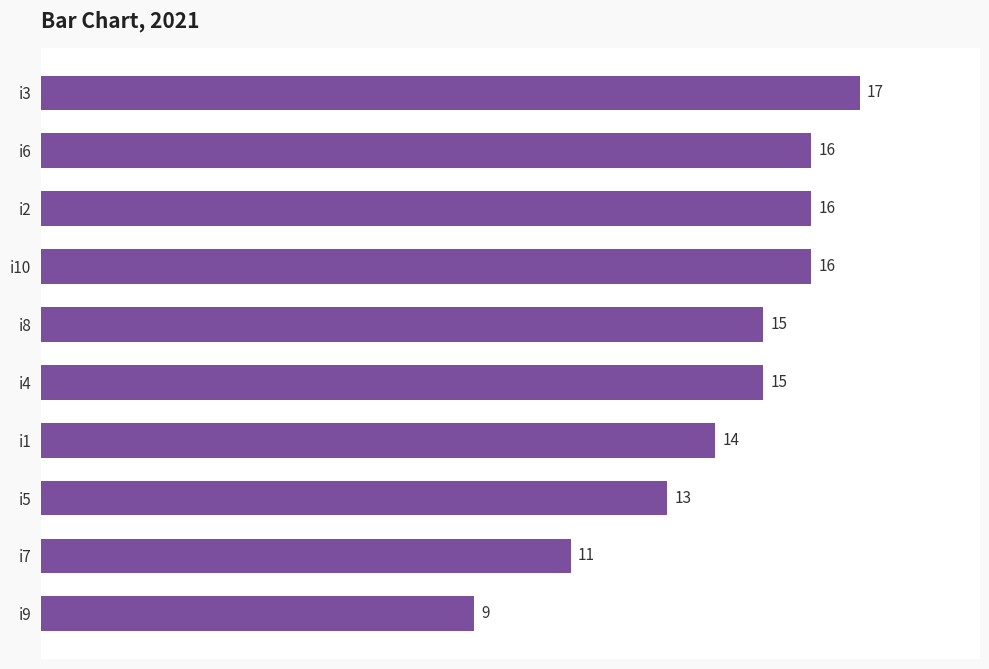

Is it true that the value at i5 is 13?

True